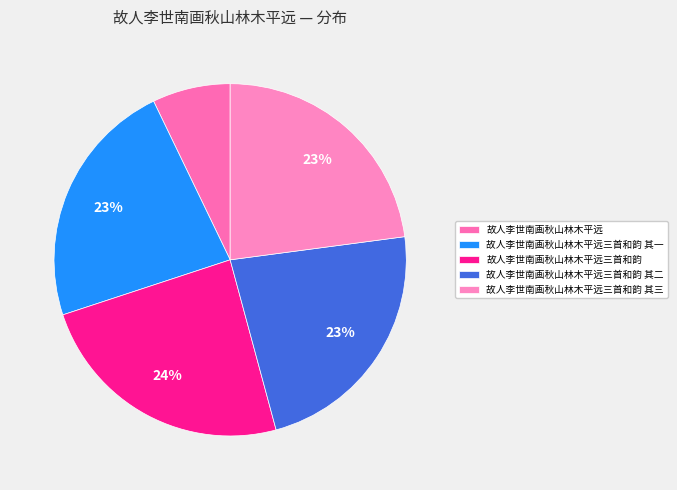

Is there a majority slice in this chart?

No